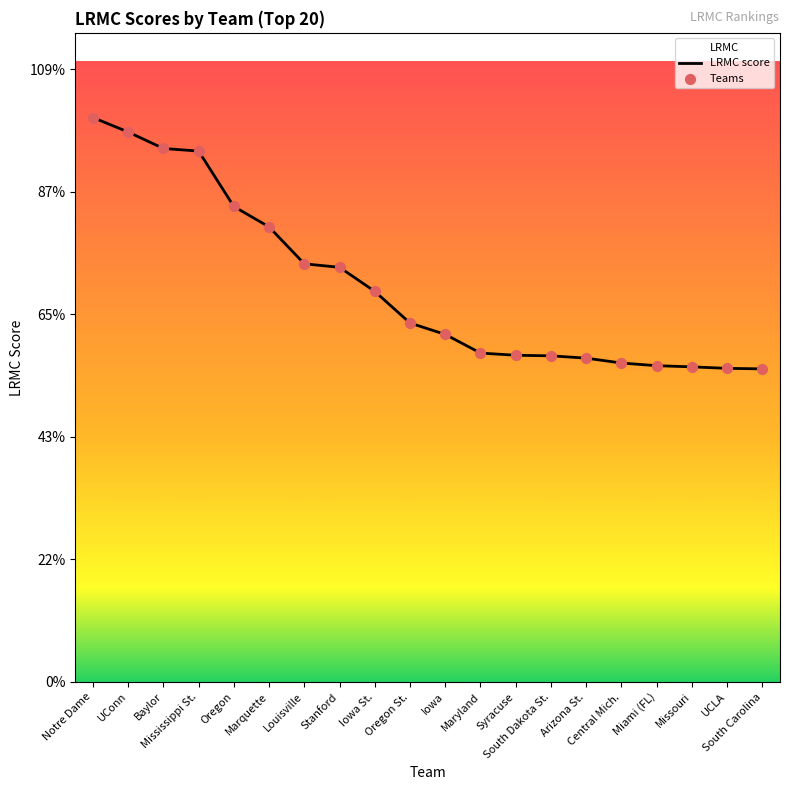

Between Notre Dame and UCLA, which is larger?

Notre Dame